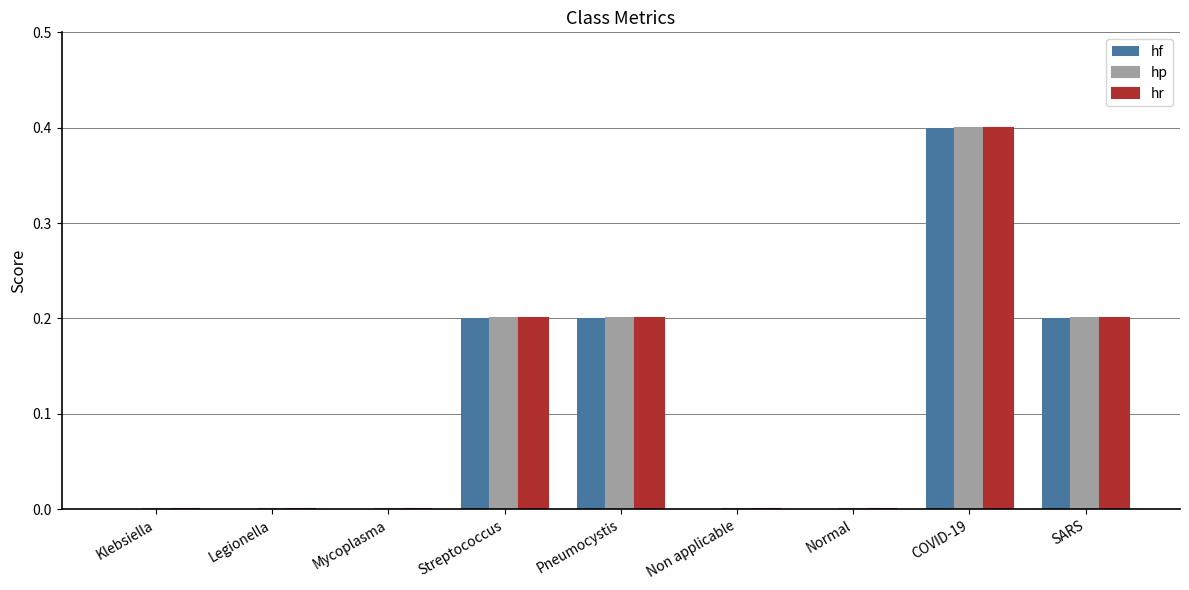

Reading right to left, what are all the values shown in this chart?

hf: SARS=0.2	COVID-19=0.4	Normal=0.0	Non applicable=0.0	Pneumocystis=0.2	Streptococcus=0.2	Mycoplasma=0.0	Legionella=0.0	Klebsiella=0.0
hp: SARS=0.2	COVID-19=0.4	Normal=0.0	Non applicable=0.0	Pneumocystis=0.2	Streptococcus=0.2	Mycoplasma=0.0	Legionella=0.0	Klebsiella=0.0
hr: SARS=0.2	COVID-19=0.4	Normal=0.0	Non applicable=0.0	Pneumocystis=0.2	Streptococcus=0.2	Mycoplasma=0.0	Legionella=0.0	Klebsiella=0.0